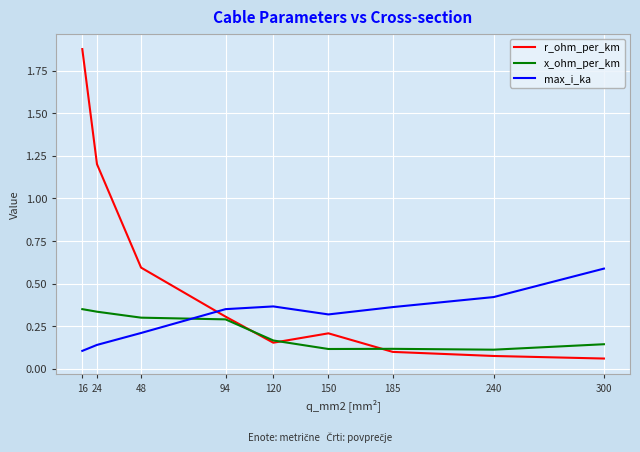

What is the sum of the r_ohm_per_km values at 16 and 240?

2.0